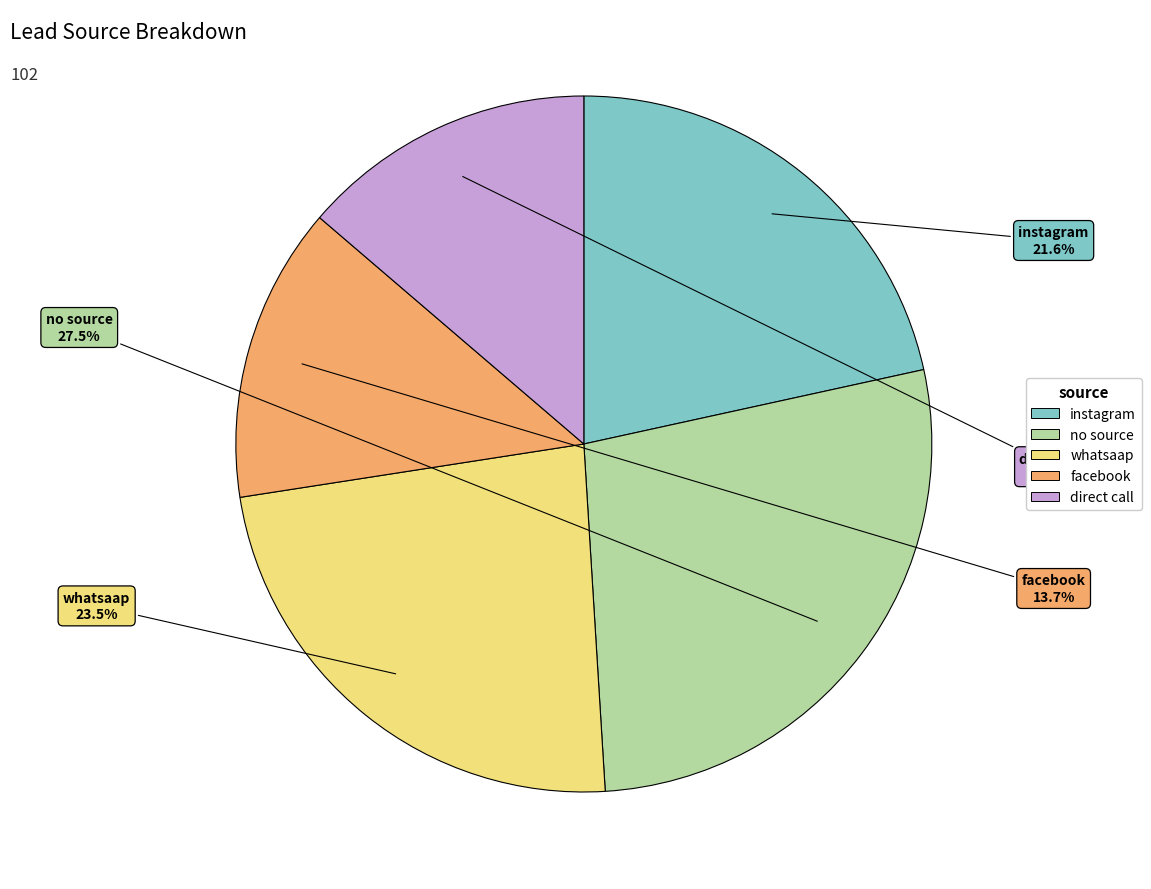

Is it true that no source is 20% of the pie?

False